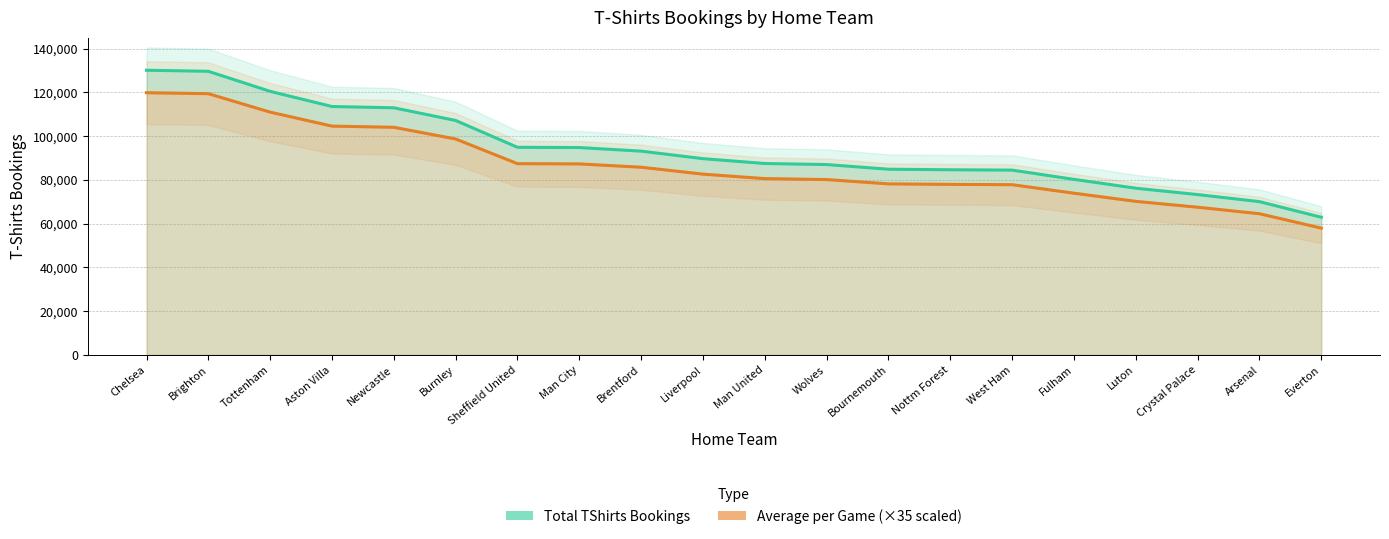

True or false: Average per Game (×35) and Total TShirts Bookings intersect in this chart.

False